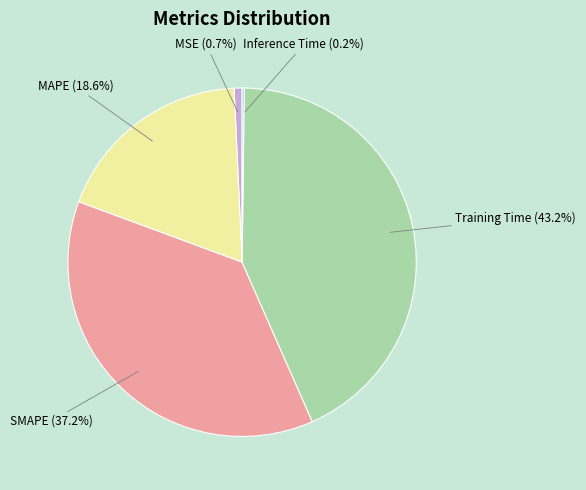

How much of the chart is everything except SMAPE?

62.8%